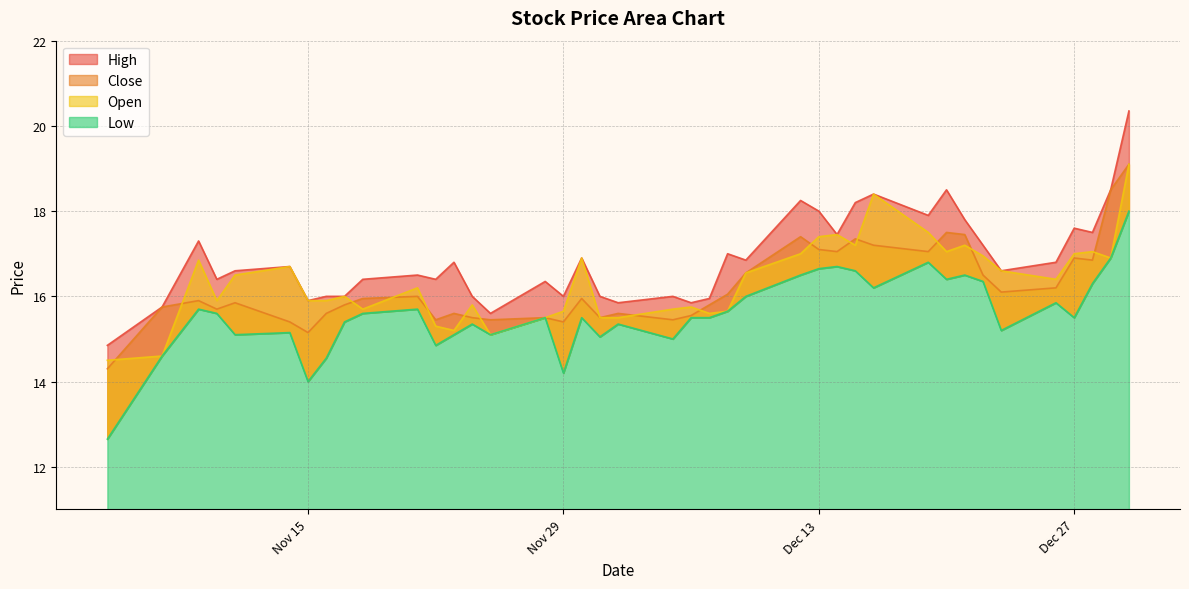

True or false: Low and Close cross at least once.

False